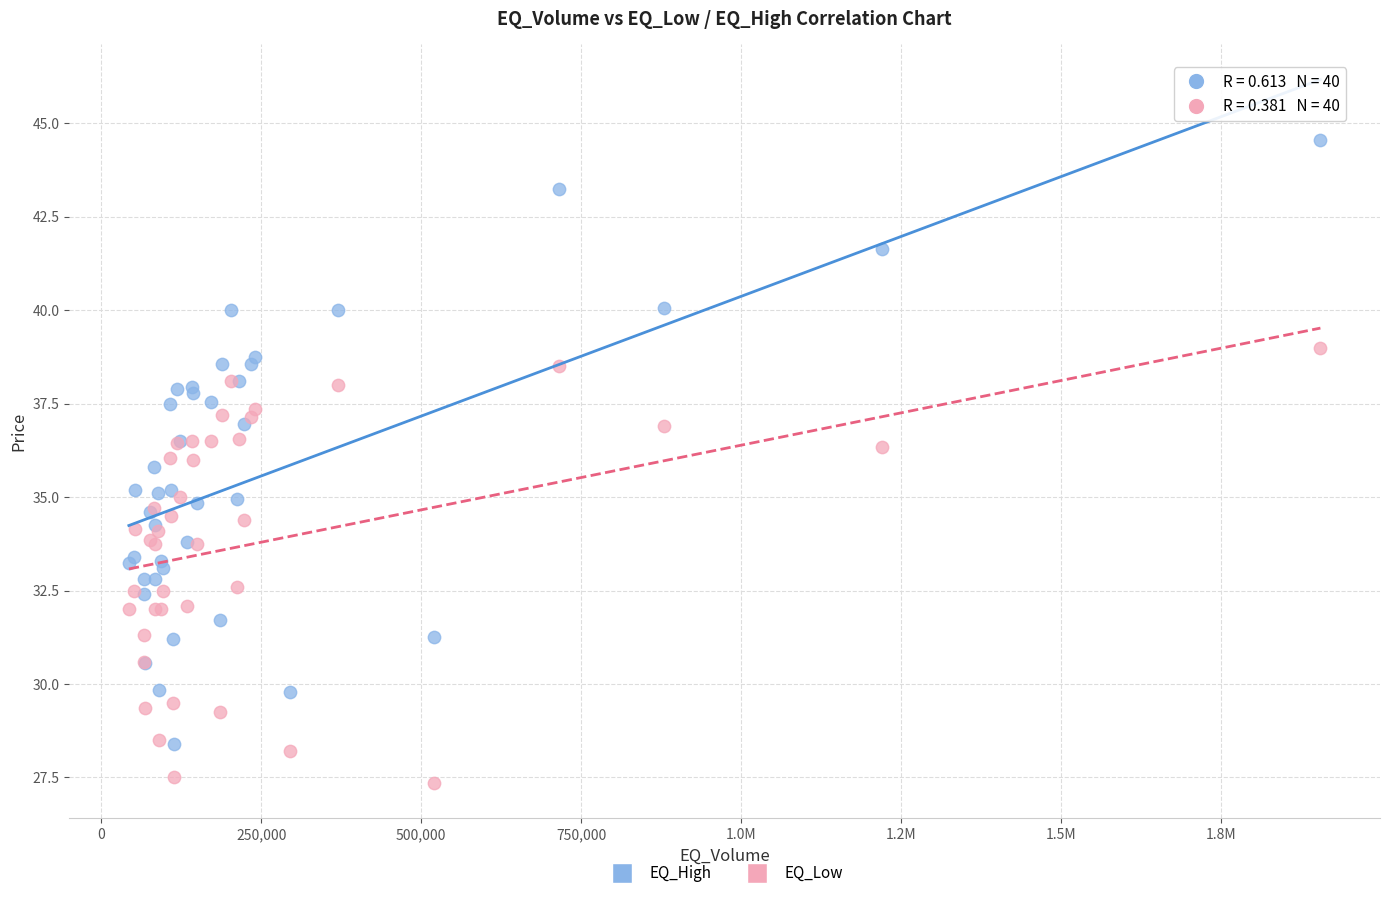

What is the X range (max minus min) for the scatter plot?

1862704.0